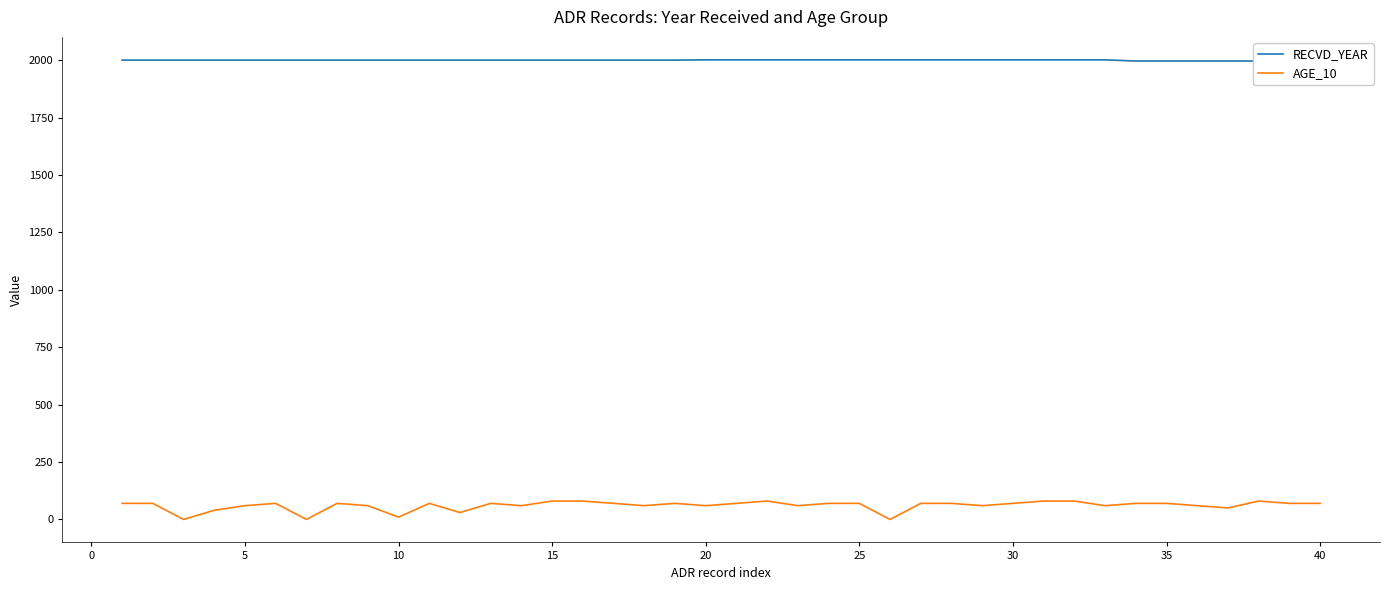

At which label does RECVD_YEAR reach its peak?

20